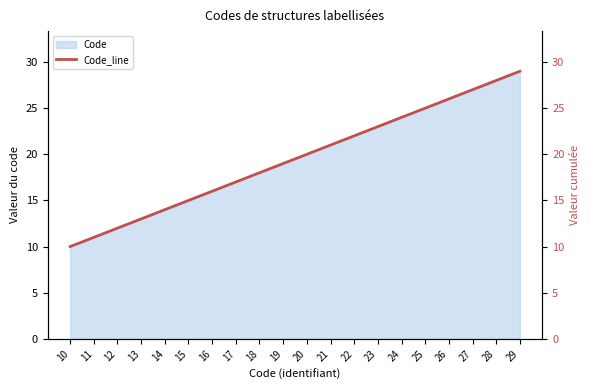

True or false: the data shows 6 at 11.

False